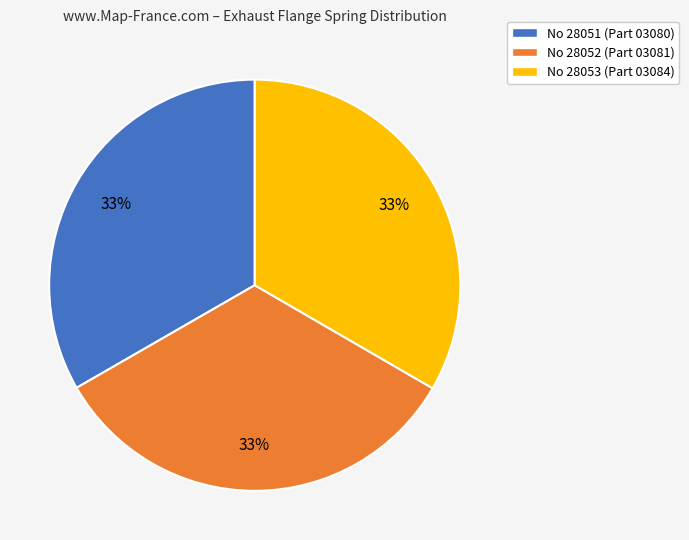

Is there any slice that represents more than half of the pie?

No